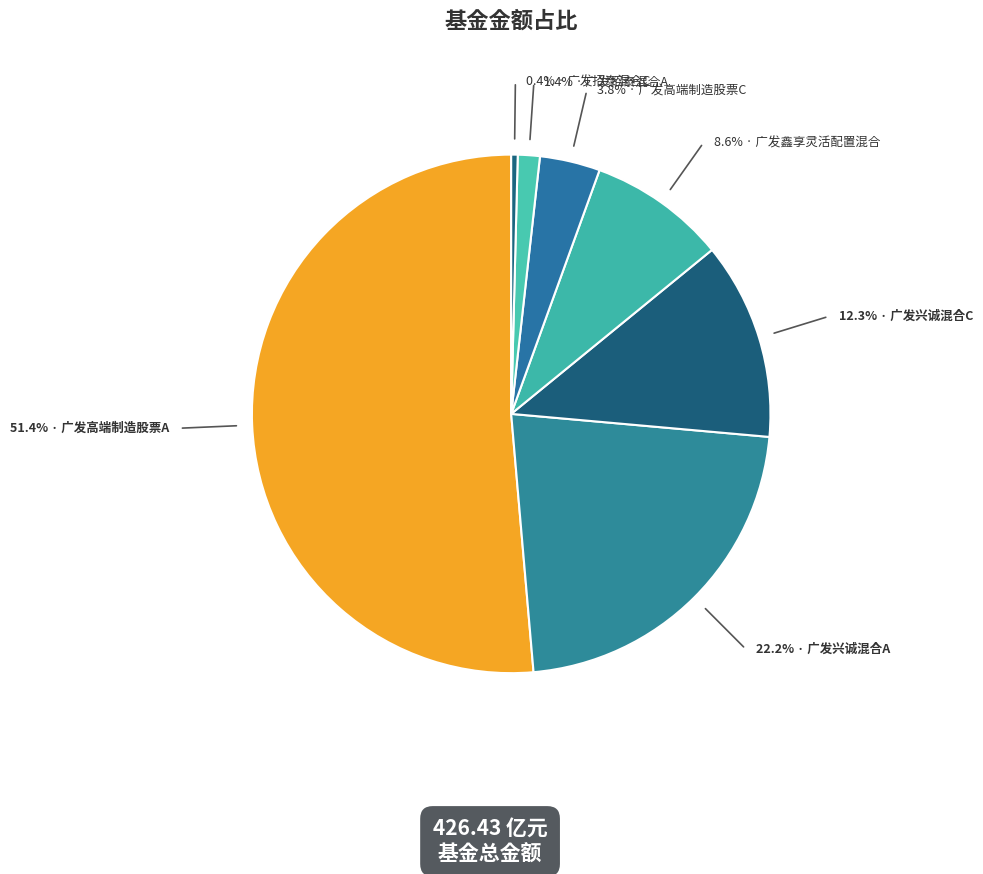

To the nearest percent, what percentage of the pie is 广发鑫享灵活配置混合?

9%